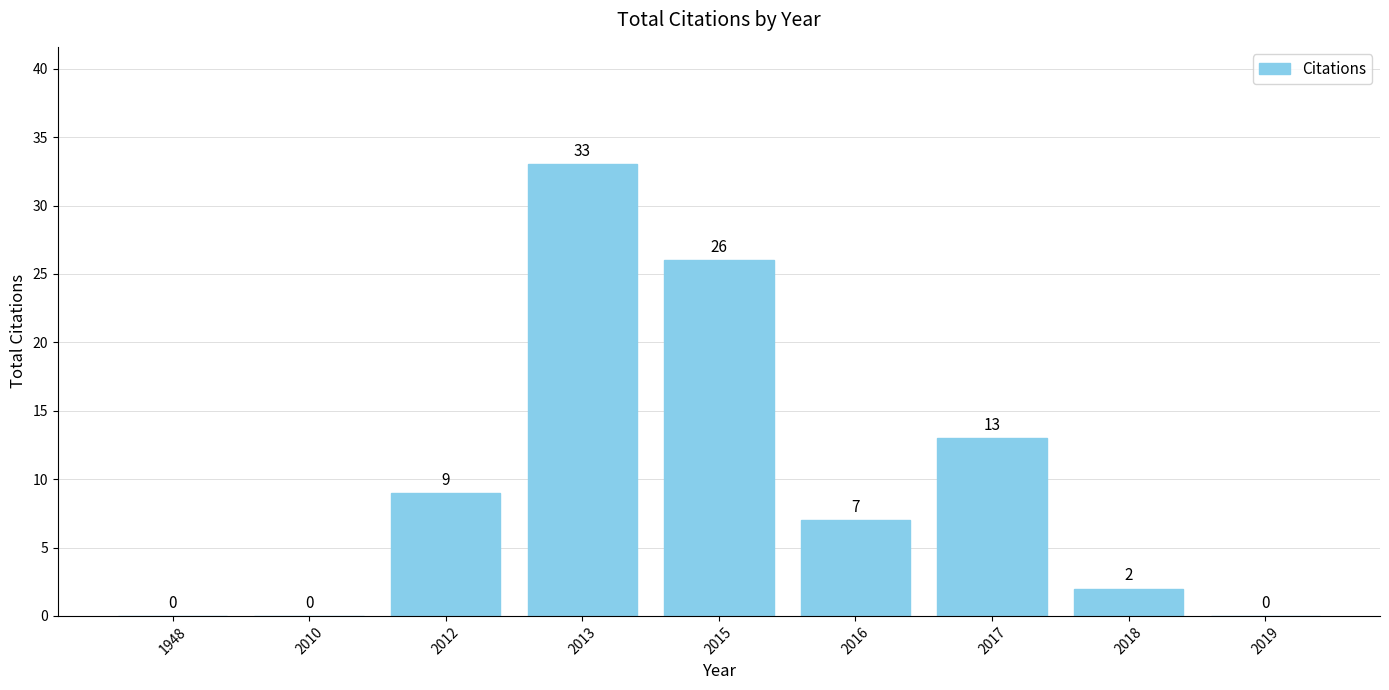

Reading left to right, extract all data points from this chart.

0	0	9	33	26	7	13	2	0